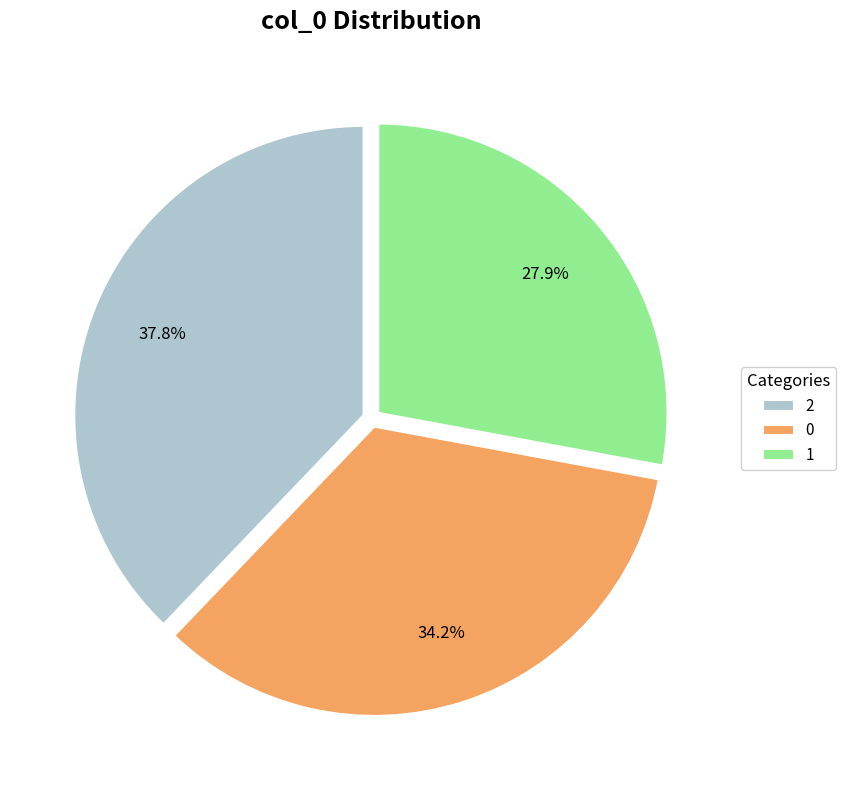

Between 2 and 1, which is larger?

2